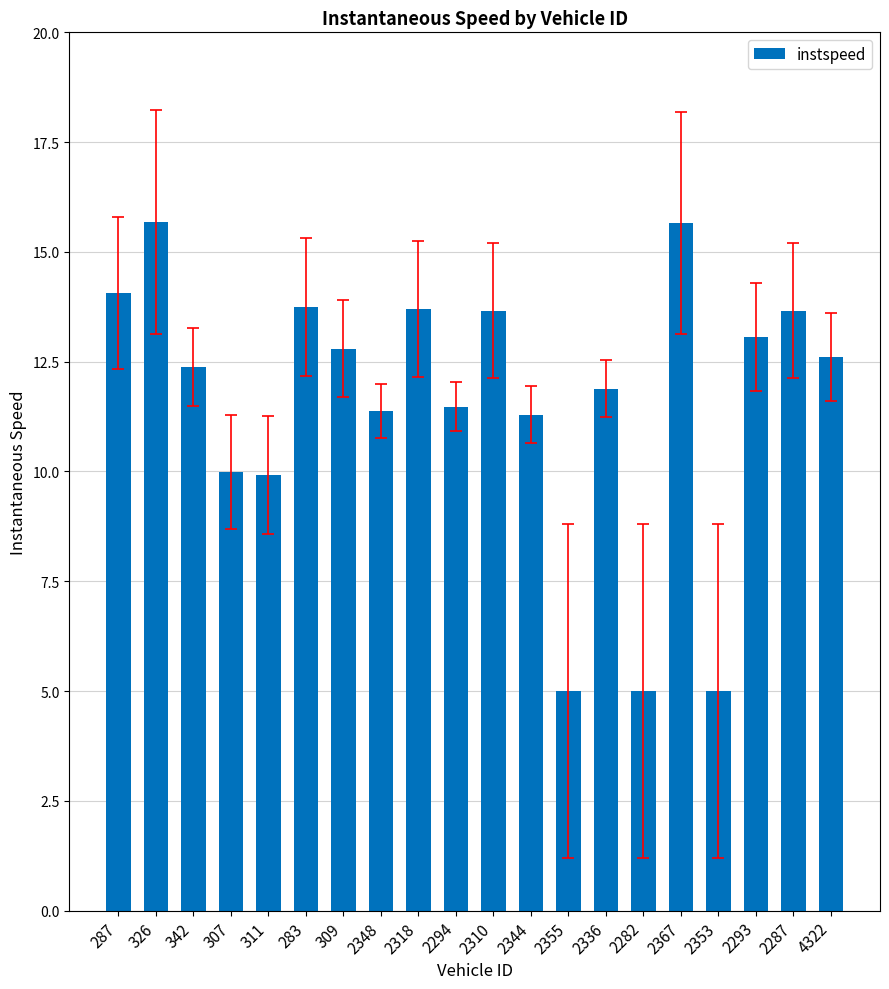

The chart shows a value of 15.7 at 326. True or false?

True